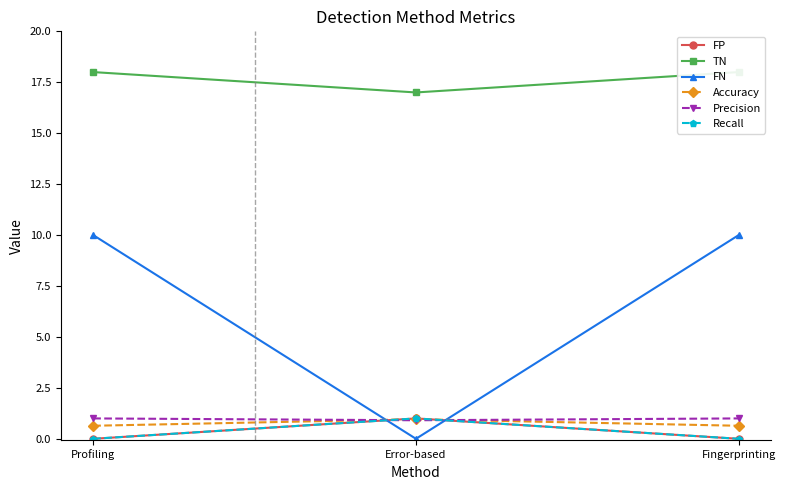

At which label does Precision reach its minimum?

Error-based